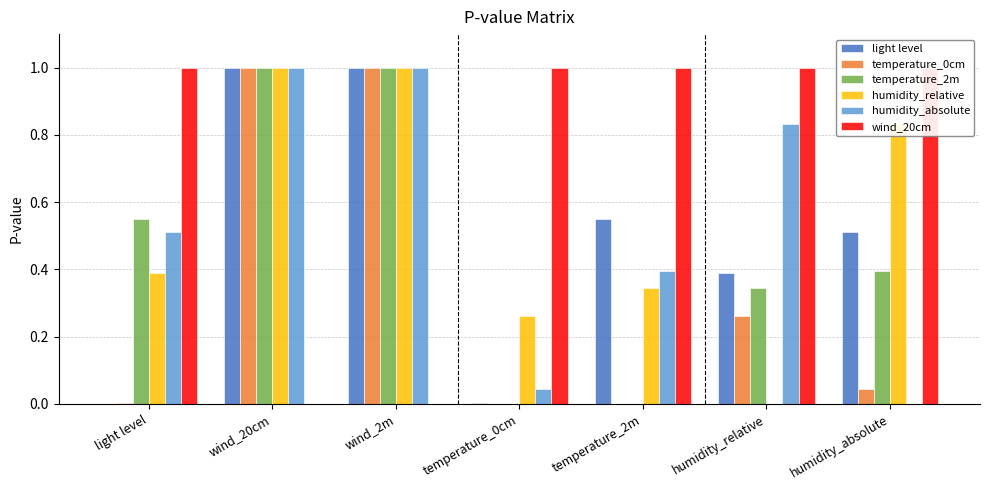

Rank the series by their maximum value, from lowest to highest.

light level, temperature_0cm, temperature_2m, humidity_relative, humidity_absolute, wind_20cm